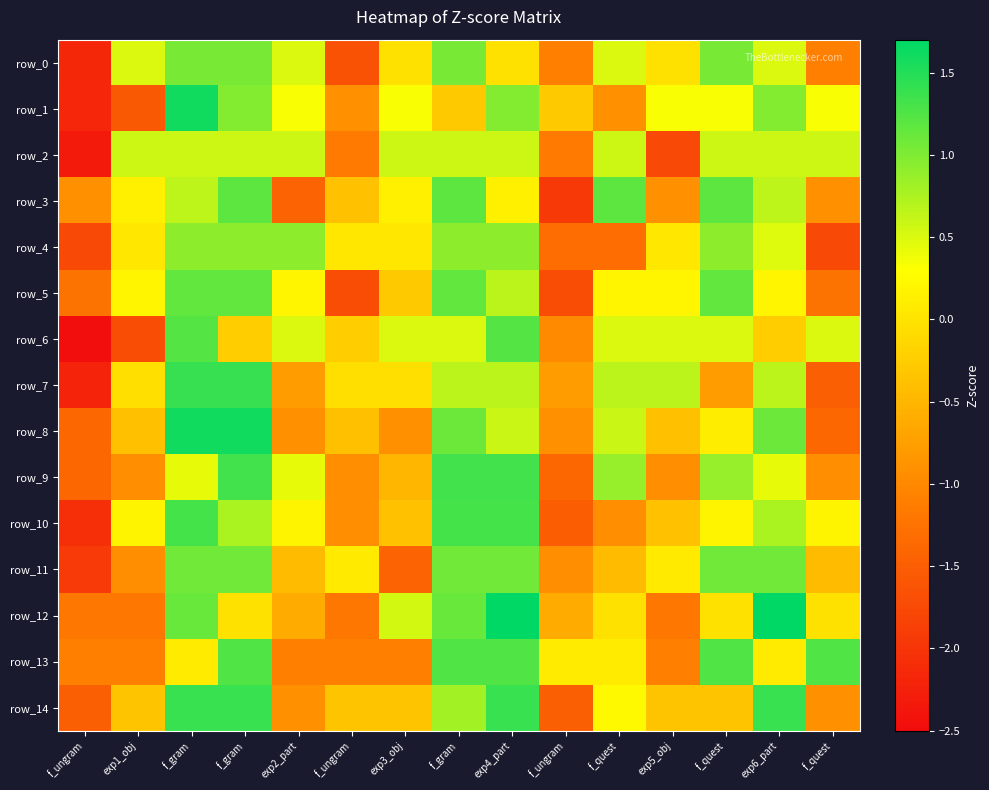

How many values in row_12 are below zero?

10